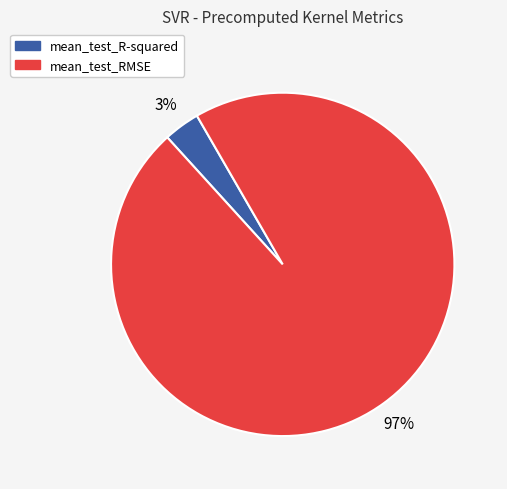

Rank the categories by value from lowest to highest.

mean_test_R-squared, mean_test_RMSE